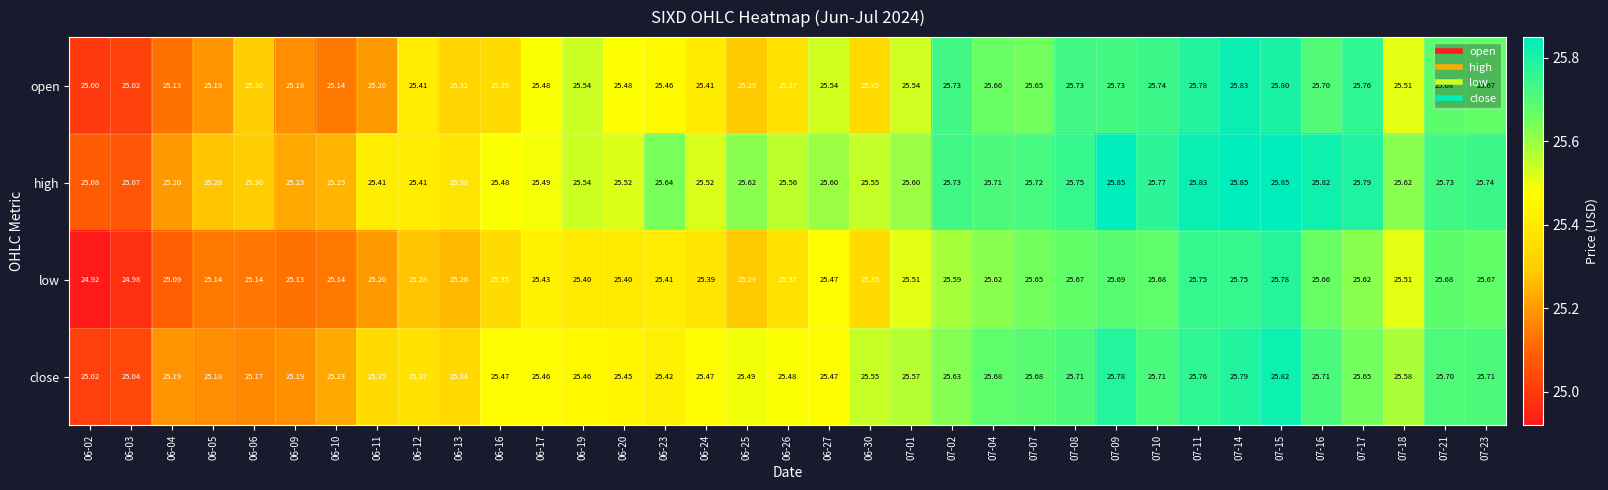

Between 06-05 and 07-16, which series saw the biggest shift?

high